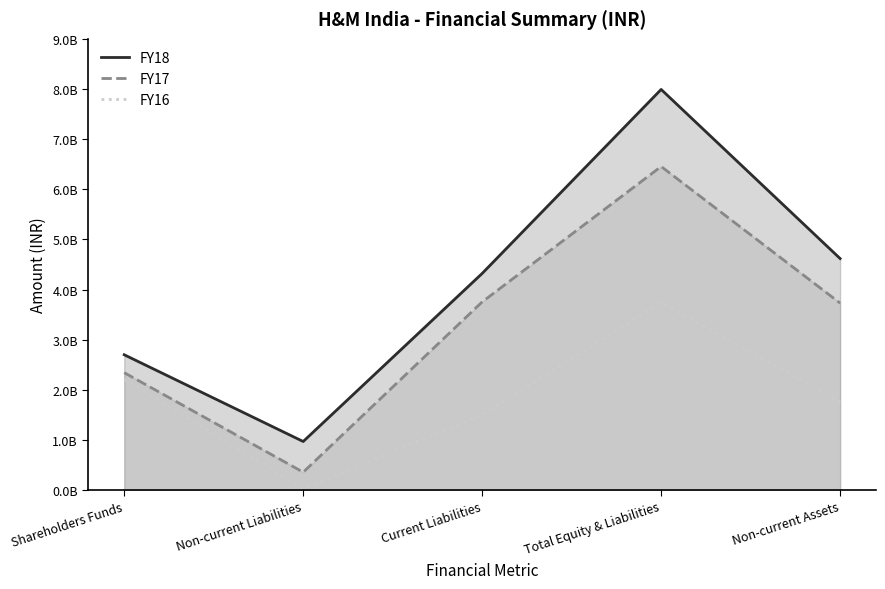

What are all the series names shown in the legend?

FY18, FY17, FY16